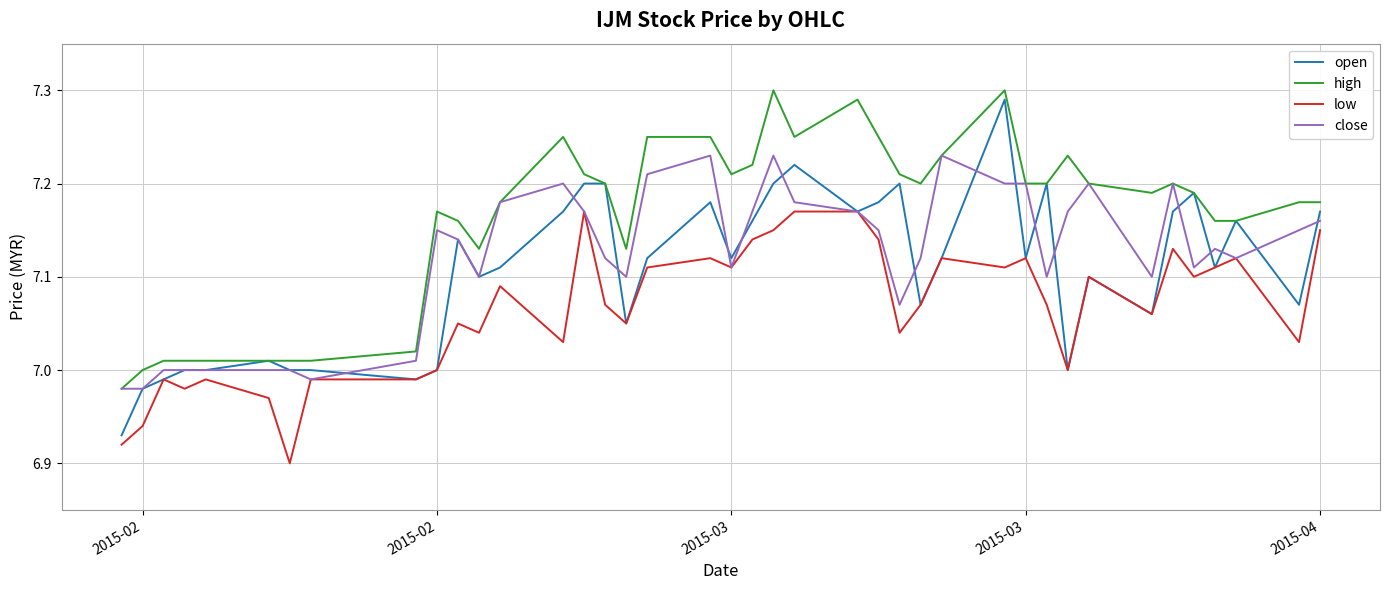

Which series has the largest total across all categories?

high